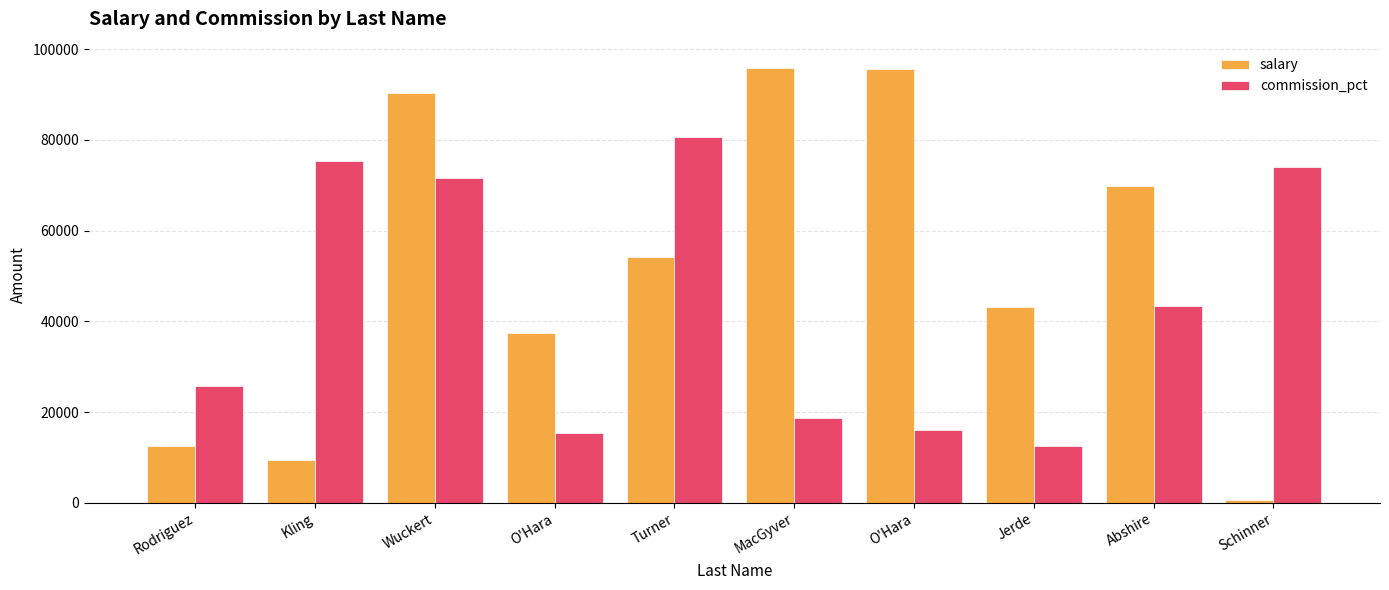

What are all the series names shown in the legend?

salary, commission_pct